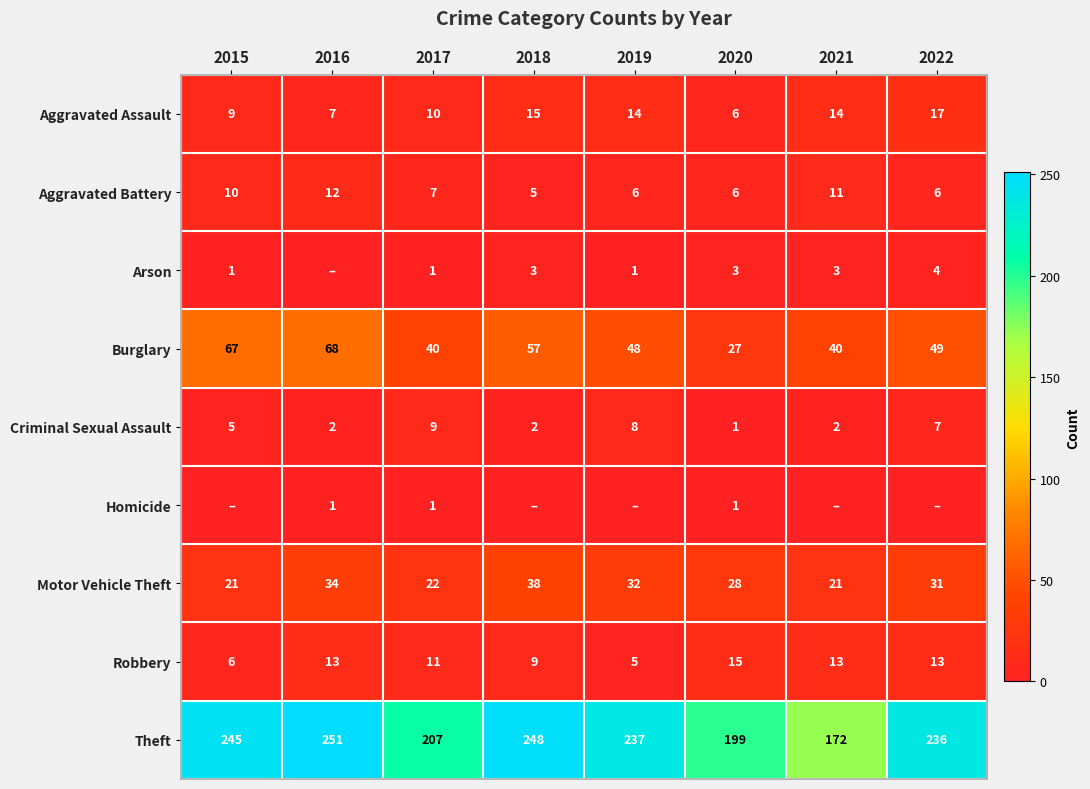

What is the maximum value for Burglary?

68